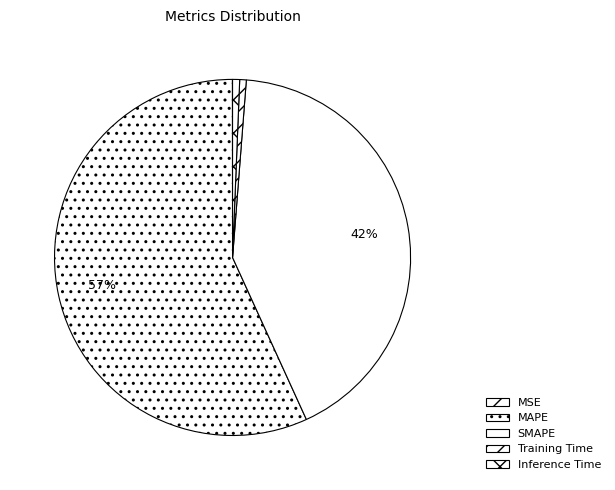

The Training Time slice represents 1% of the pie. True or false?

True